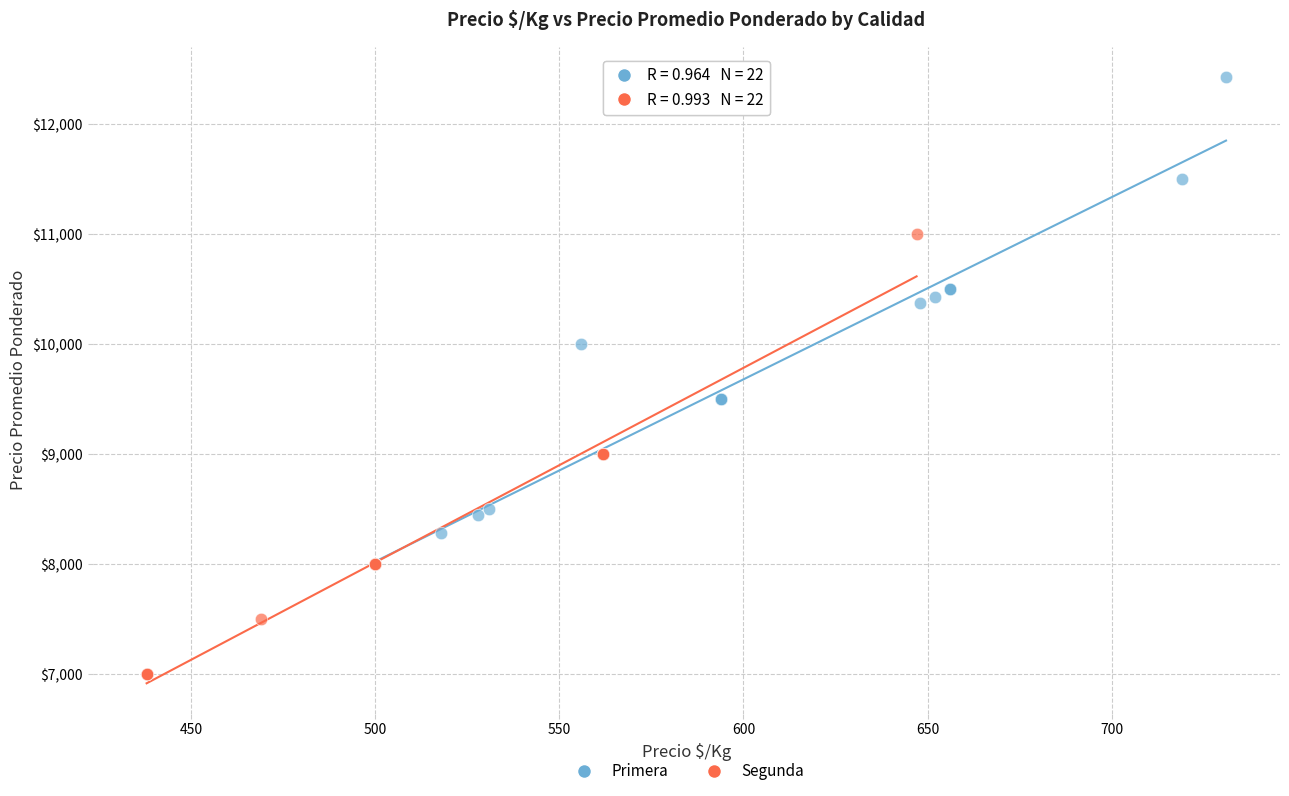

Which series reaches the minimum Y coordinate?

Segunda